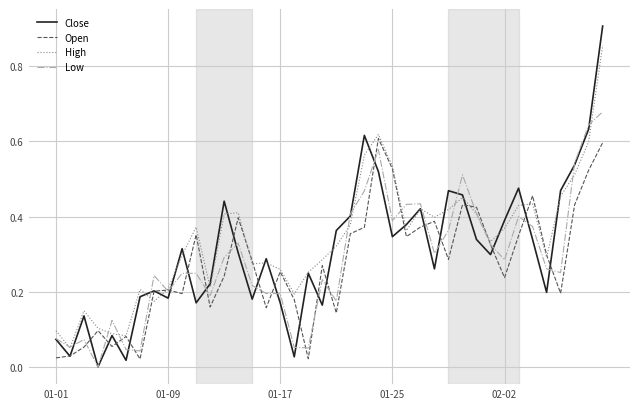

Rank the series by their maximum value, from lowest to highest.

Open, Low, High, Close